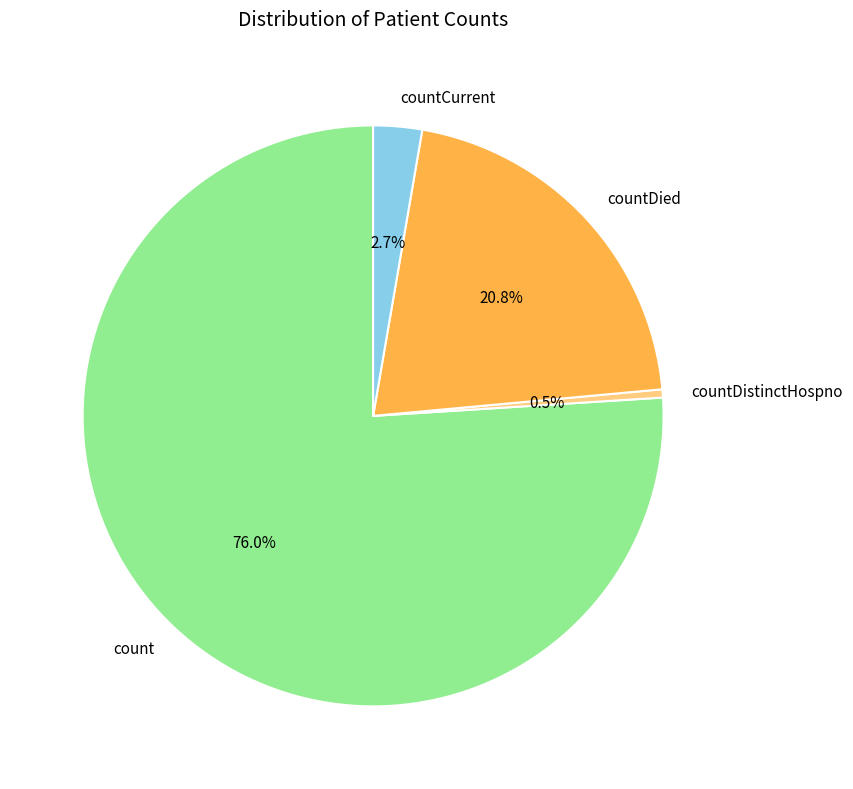

Does countDied account for over 50% of the chart?

No